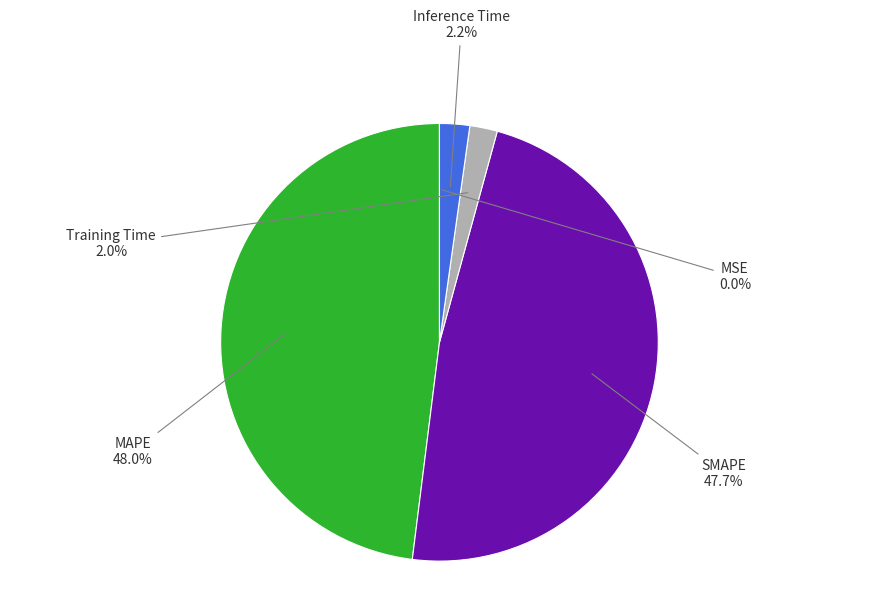

Is there any slice that represents more than half of the pie?

No